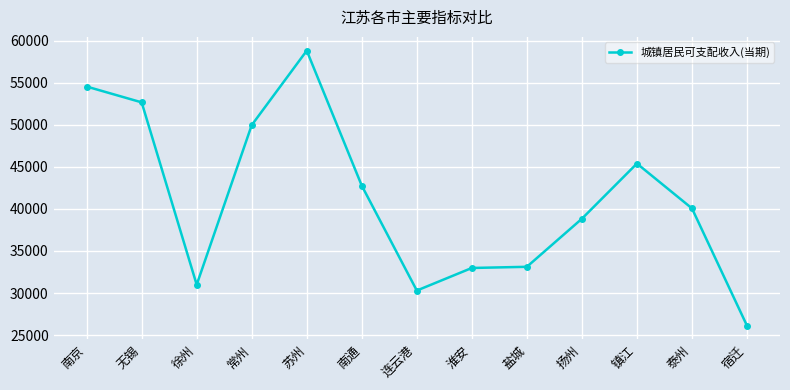

What is the greatest value displayed?

58806